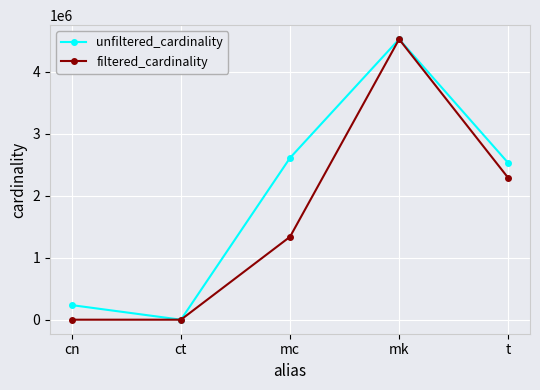

List the series in order of their overall mean, highest first.

unfiltered_cardinality, filtered_cardinality